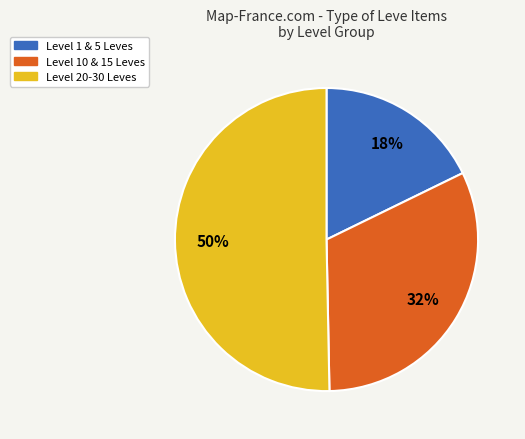

To the nearest percent, what is the average slice percentage?

33%